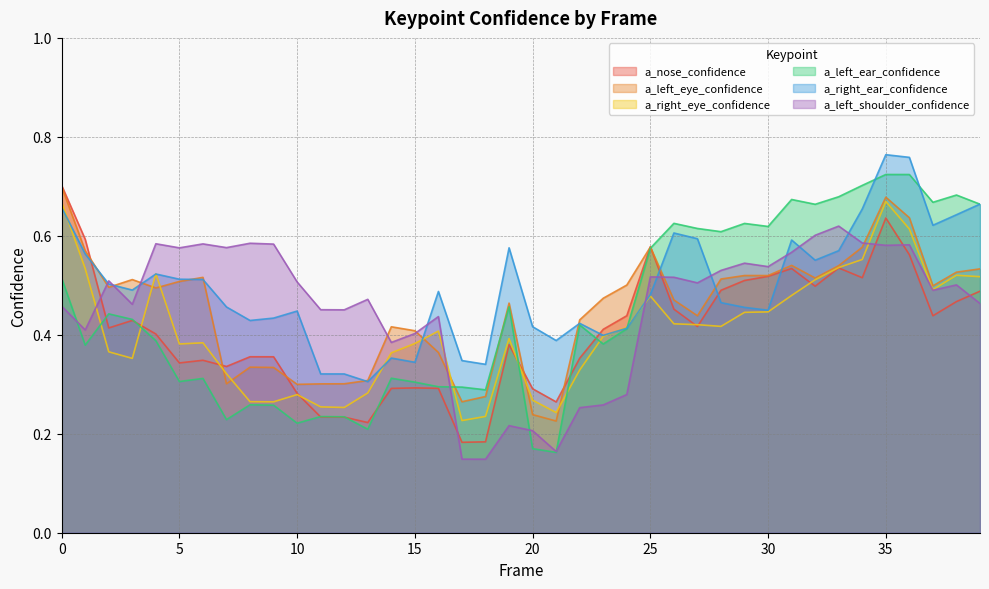

True or false: a_nose_confidence has a value of 0.3 at 7.

True